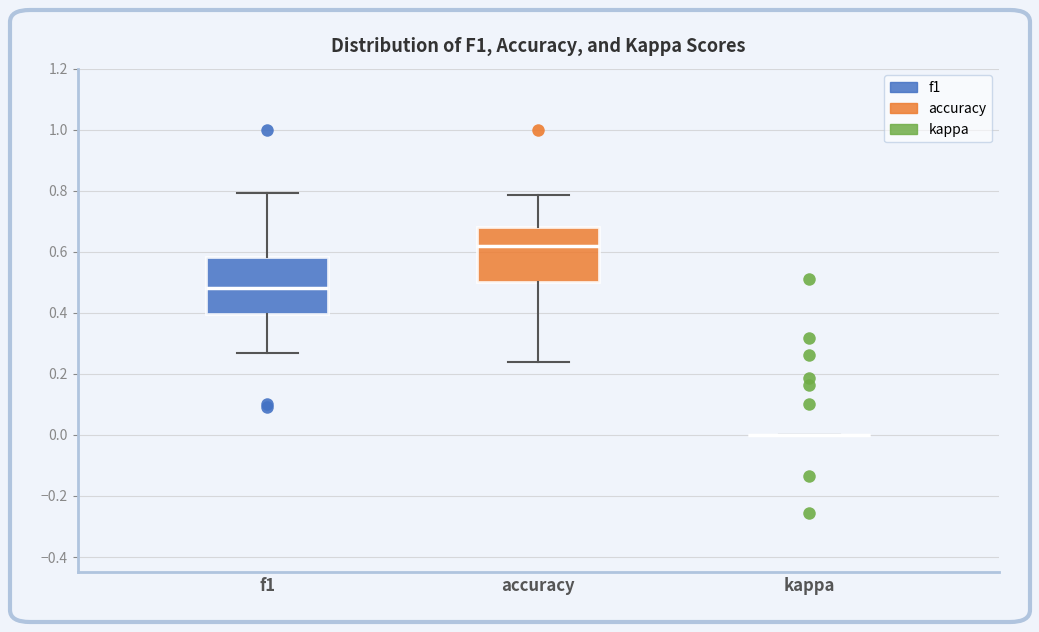

Where does the lower whisker of the box for f1 end on the y-axis? The values are not printed on the chart, so give them approximately, as read against the axis.

0.26